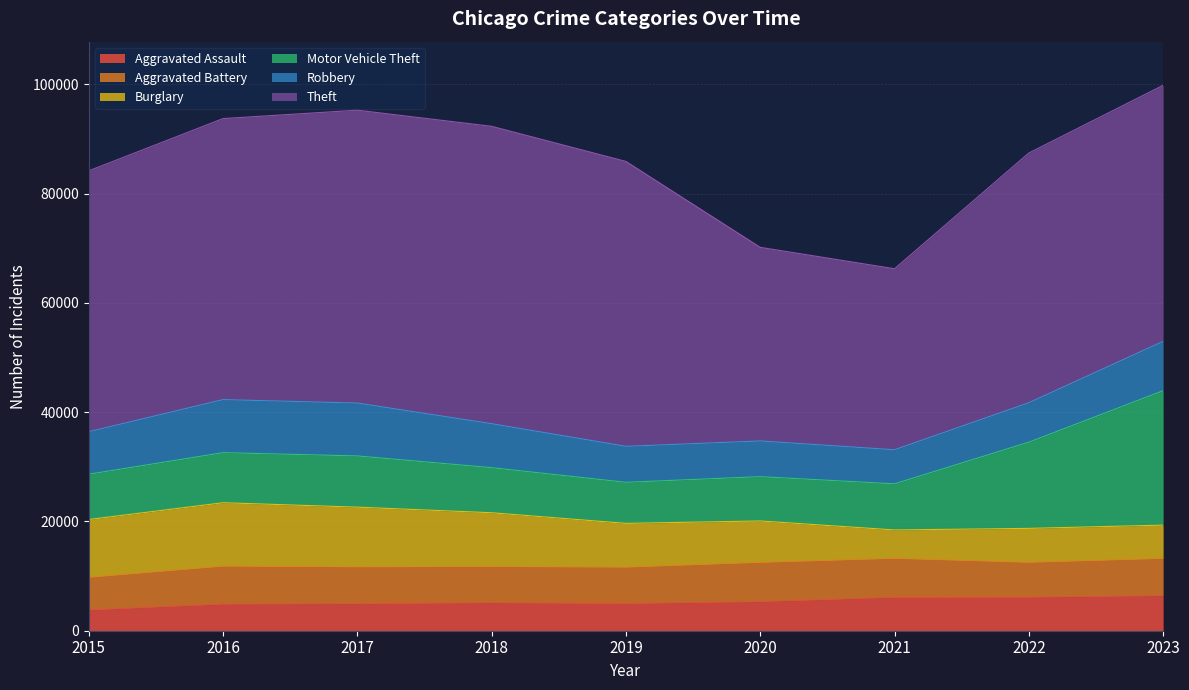

In Robbery, how many points are higher than both neighbors (excluding endpoints)?

1